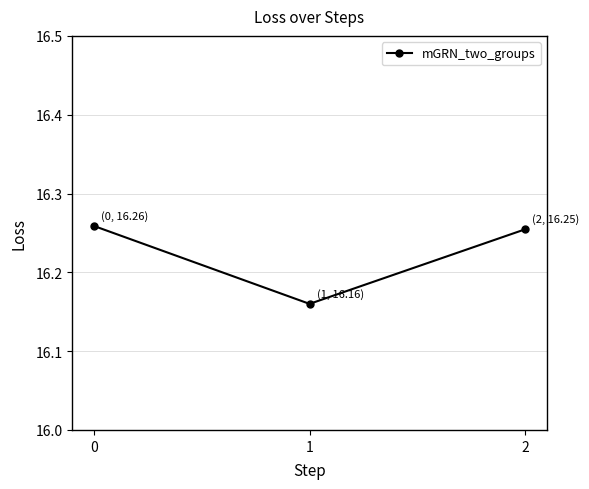

Count the values in the range 16 to 17.

3